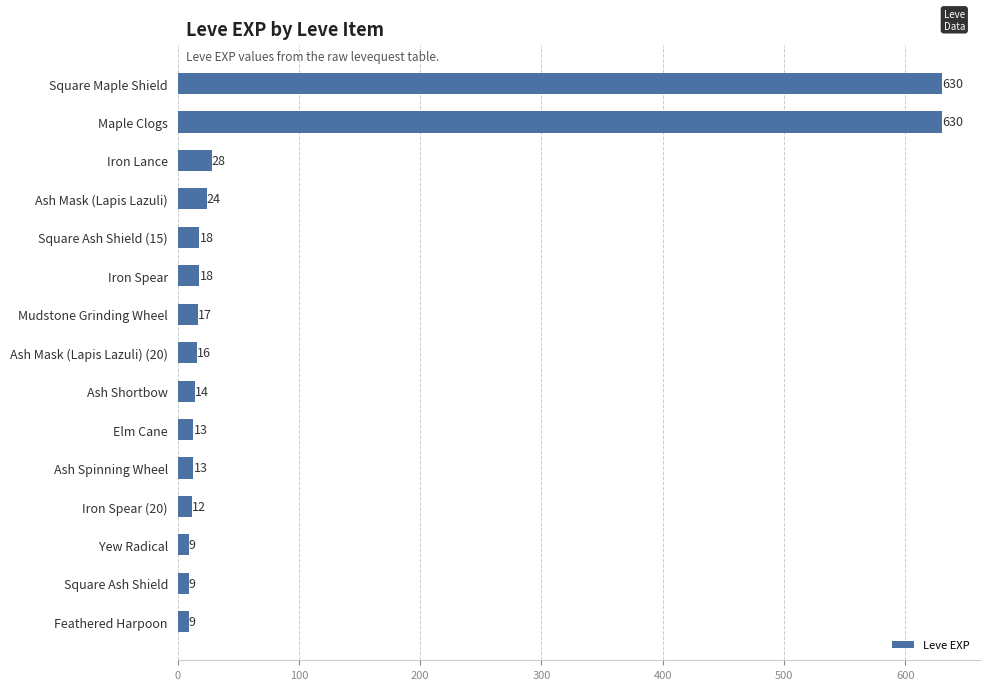

The chart shows a value of 1041 at Maple Clogs. True or false?

False